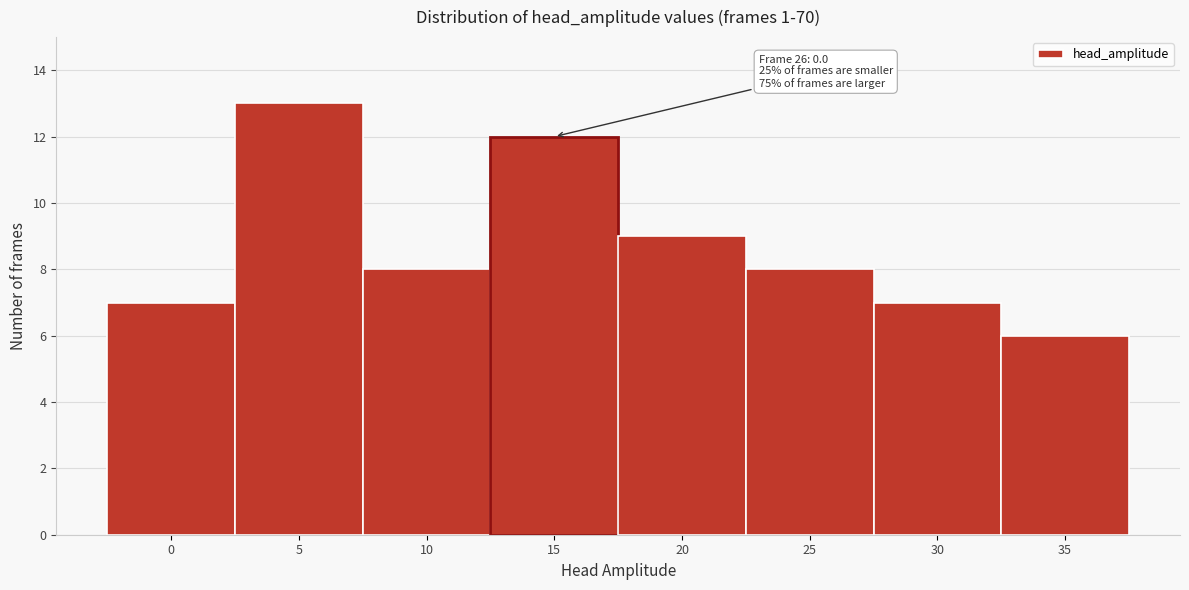

Reading left to right, extract all data points from this chart.

0=7	5=13	10=8	15=12	20=9	25=8	30=7	35=6